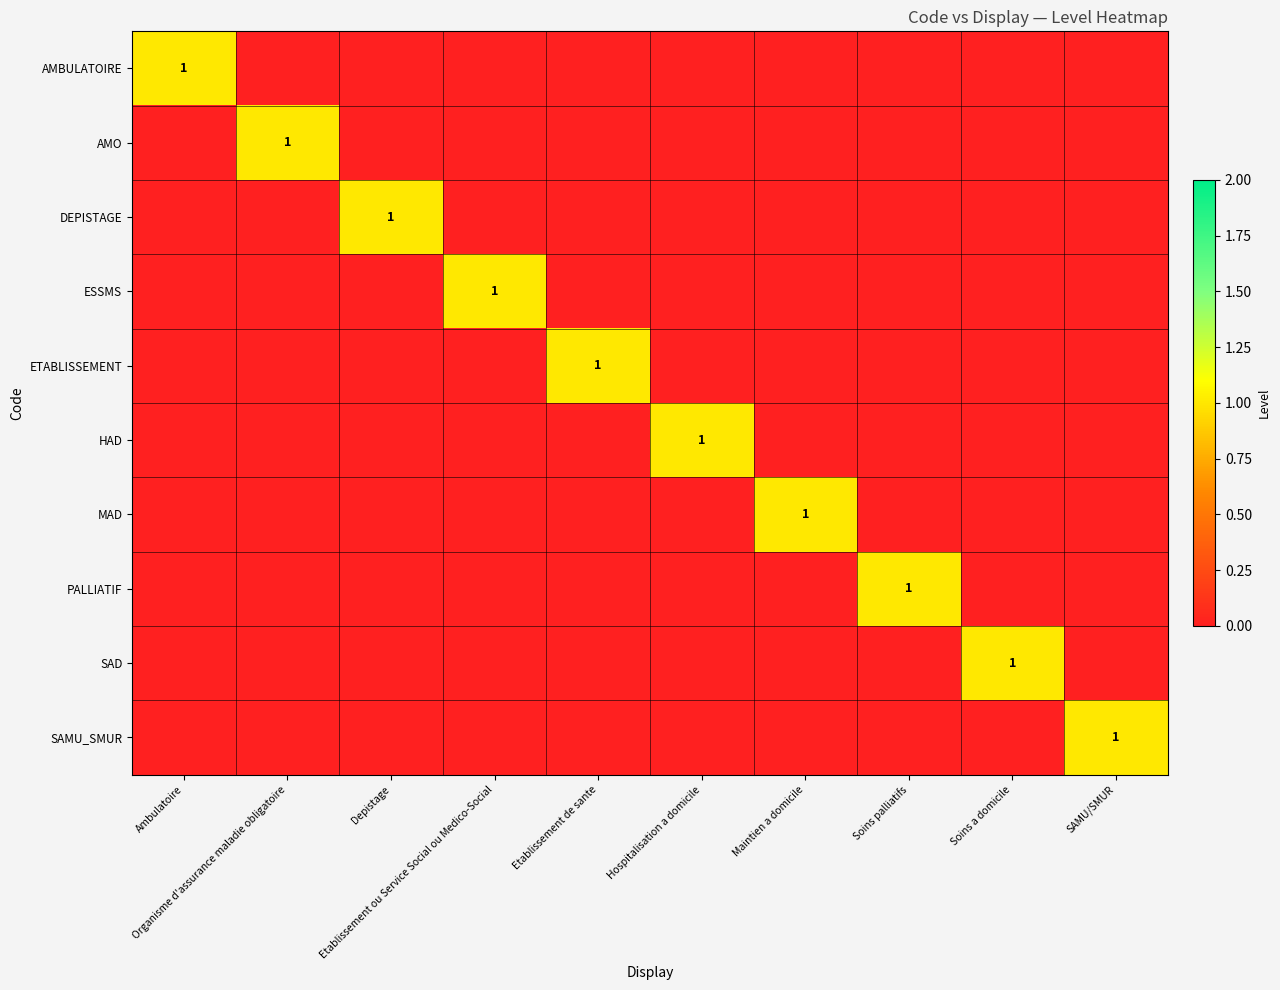

Rank the categories by MAD value from highest to lowest.

Maintien a domicile, Ambulatoire, Organisme d'assurance maladie obligatoire, Depistage, Etablissement ou Service Social ou Medico-Social, Etablissement de sante, Hospitalisation a domicile, Soins palliatifs, Soins a domicile, SAMU/SMUR